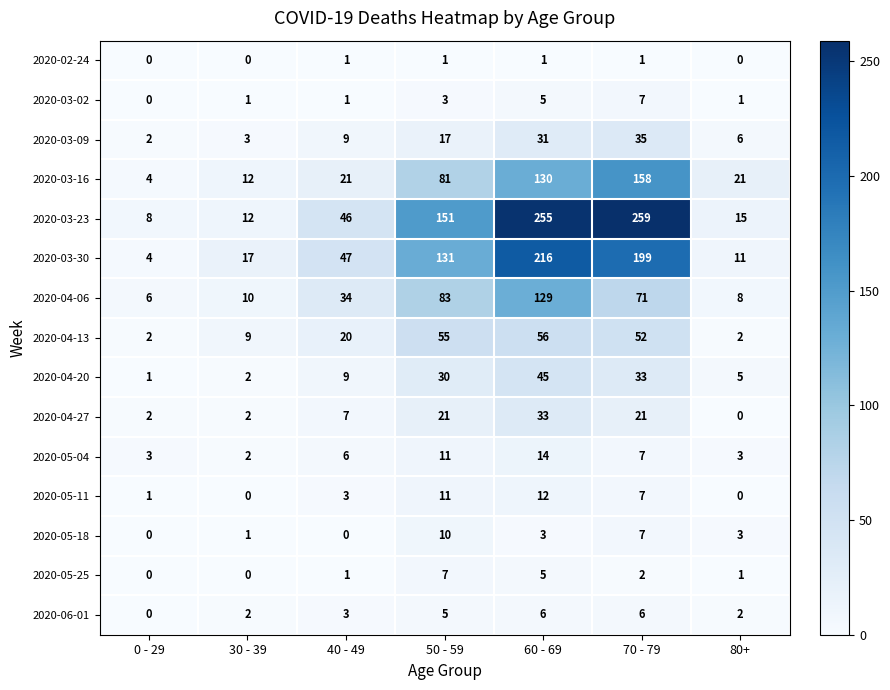

What is the average value of the 2020-04-06 series?

49